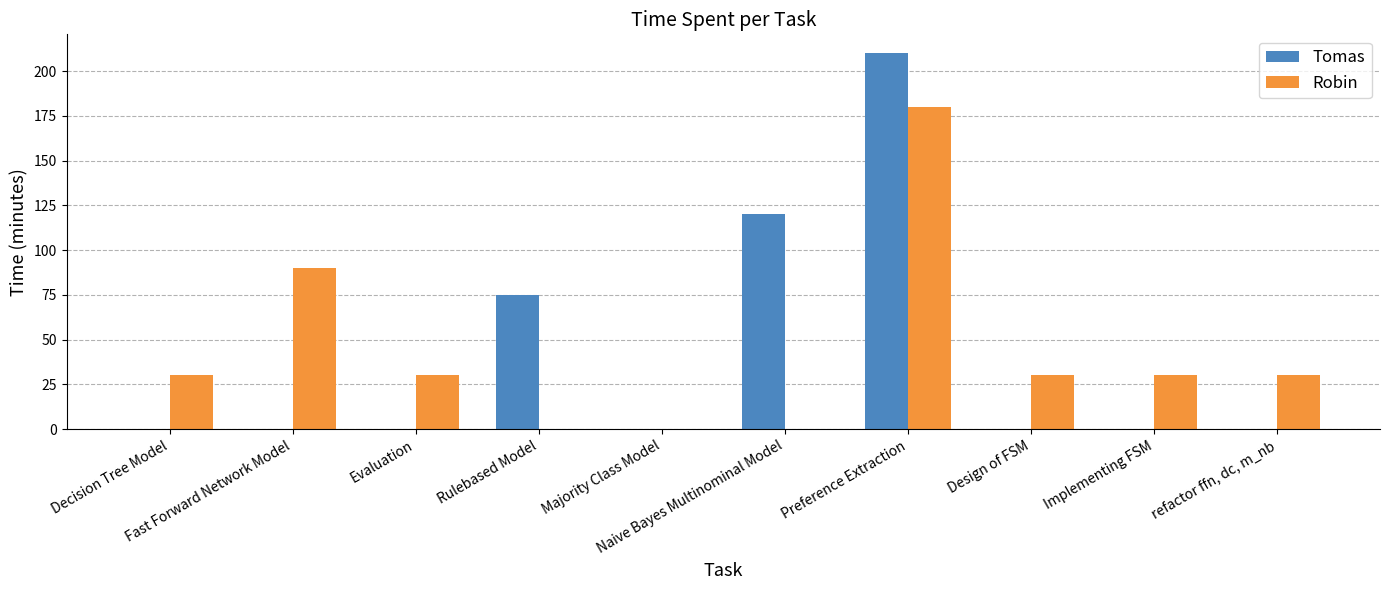

Count the Robin values in the range 0 to 30.

8